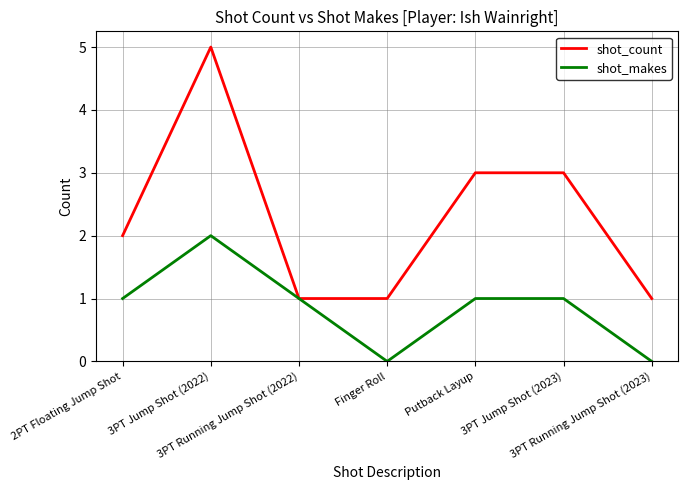

What is the approximate value of shot_count at 3PT Jump Shot (2023)?

3